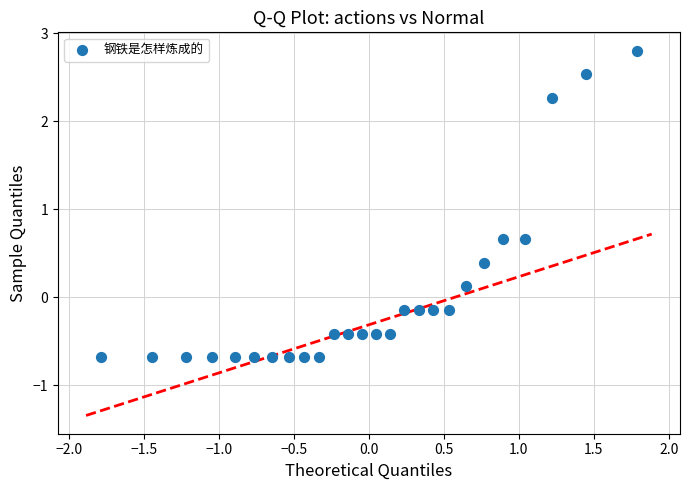

What is the range of Y values (max minus min)?

3.5